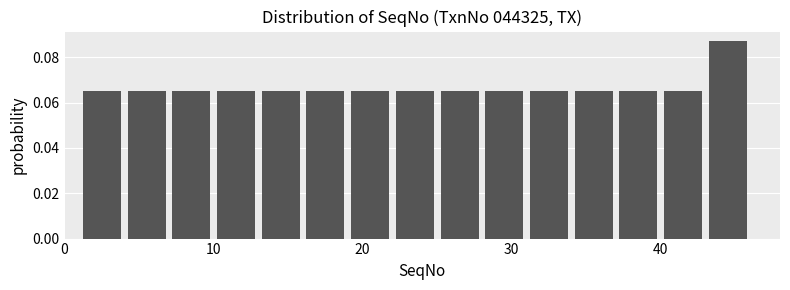

Read against the x-axis, roughly where is the centre of the tallest bar?

45